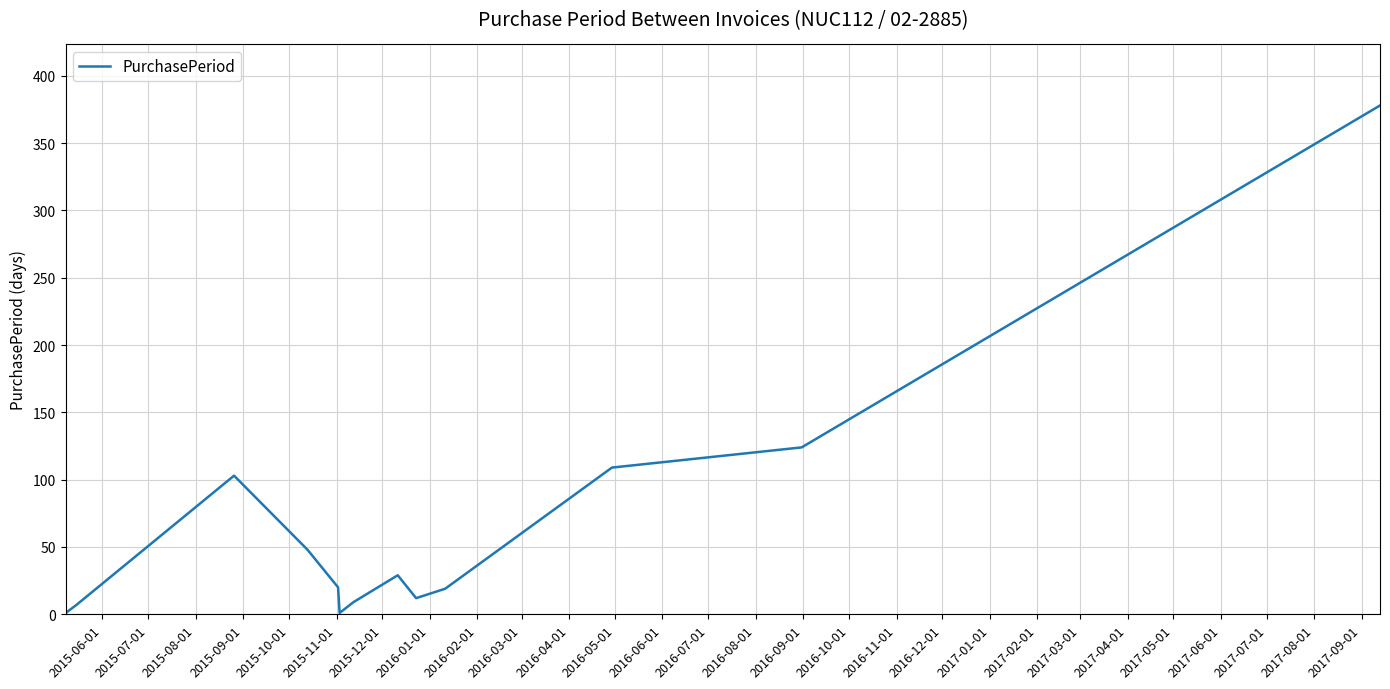

What is the difference between the maximum and minimum values?

377